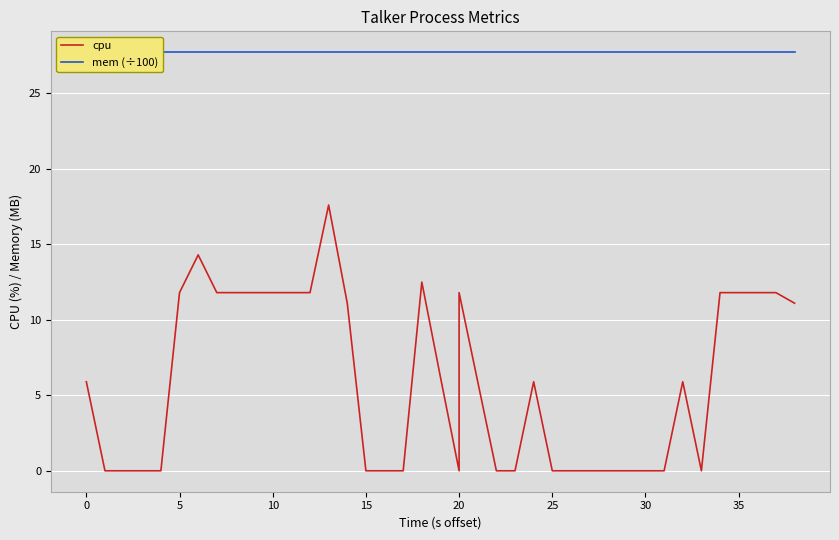

How many data points does each series have?

40